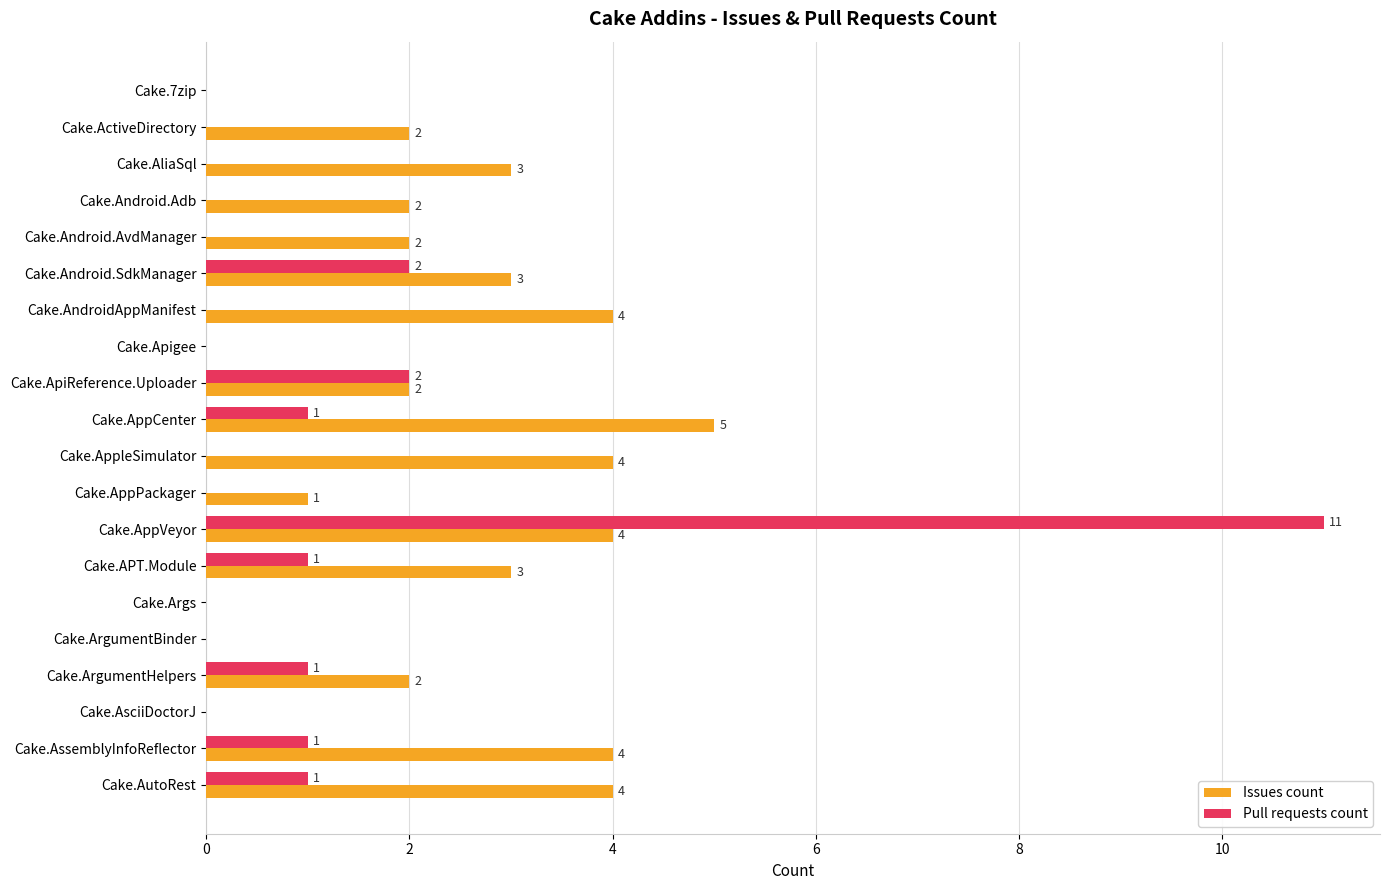

The Pull requests count series shows 0 at Cake.Android.Adb. True or false?

True